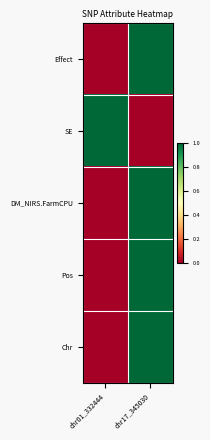

At chr17_345030, list the series in order from largest to smallest.

Effect, DM_NIRS.FarmCPU, Pos, Chr, SE